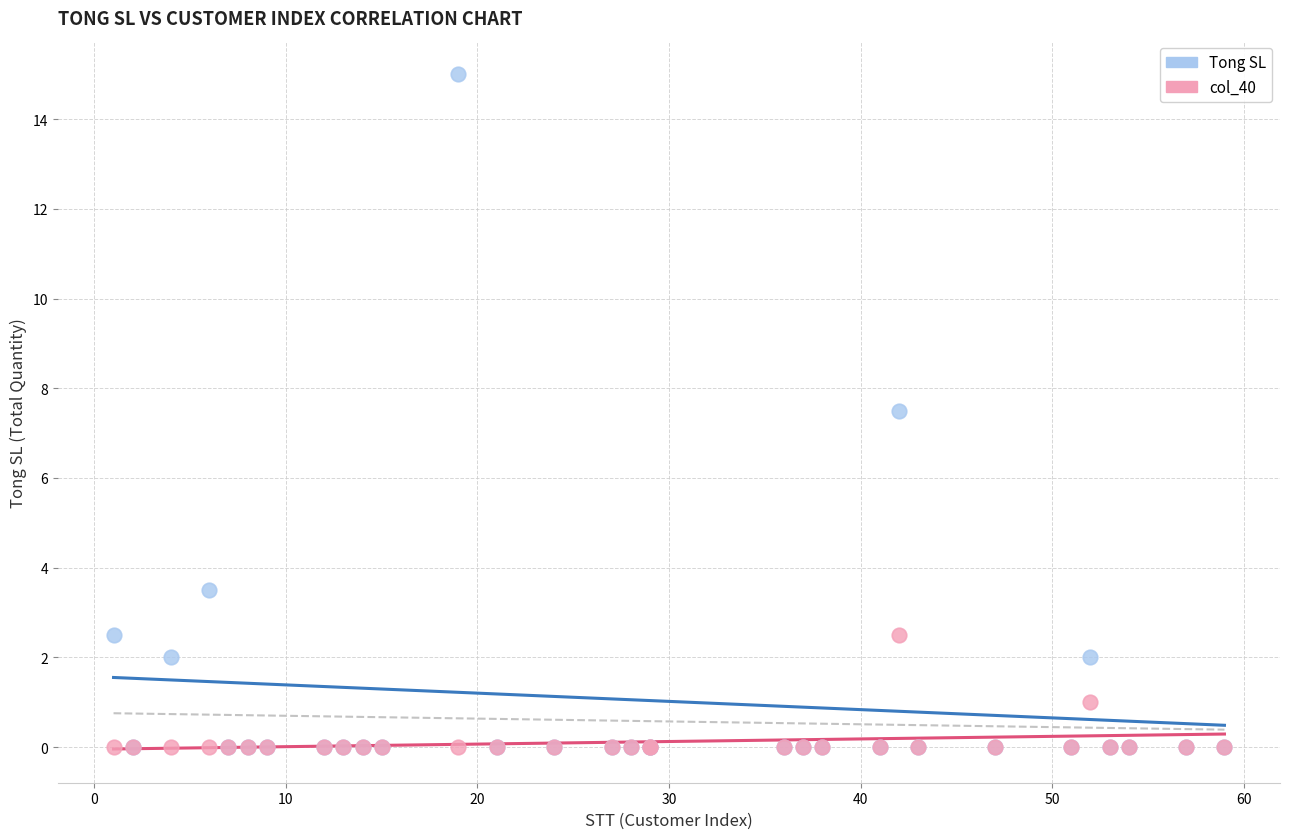

Across all series, what Y value is closest to 7?

7.5